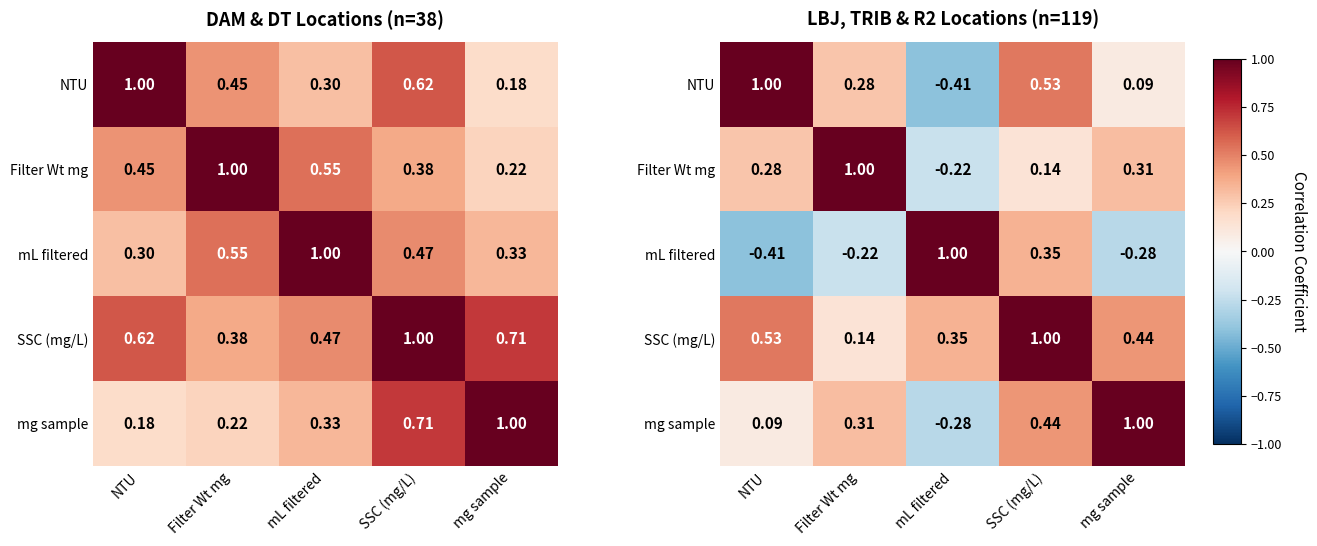

How many positive values does the Filter Wt mg series have?

4